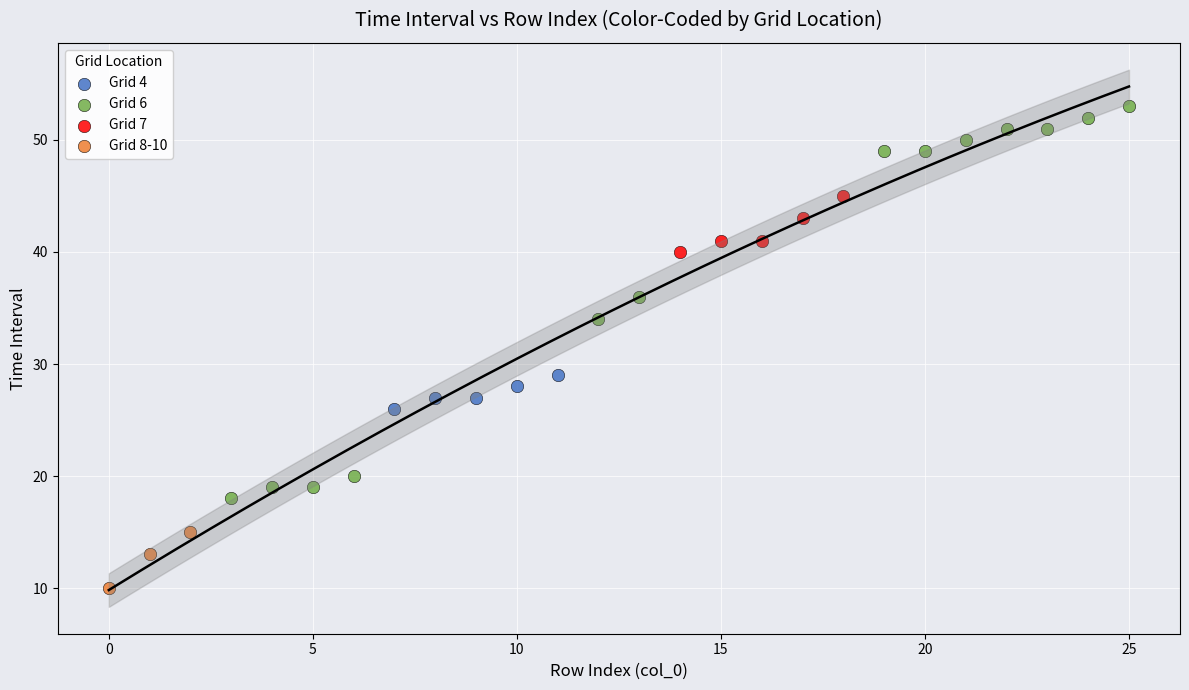

Which series has the largest Y range (max minus min)?

Grid 6